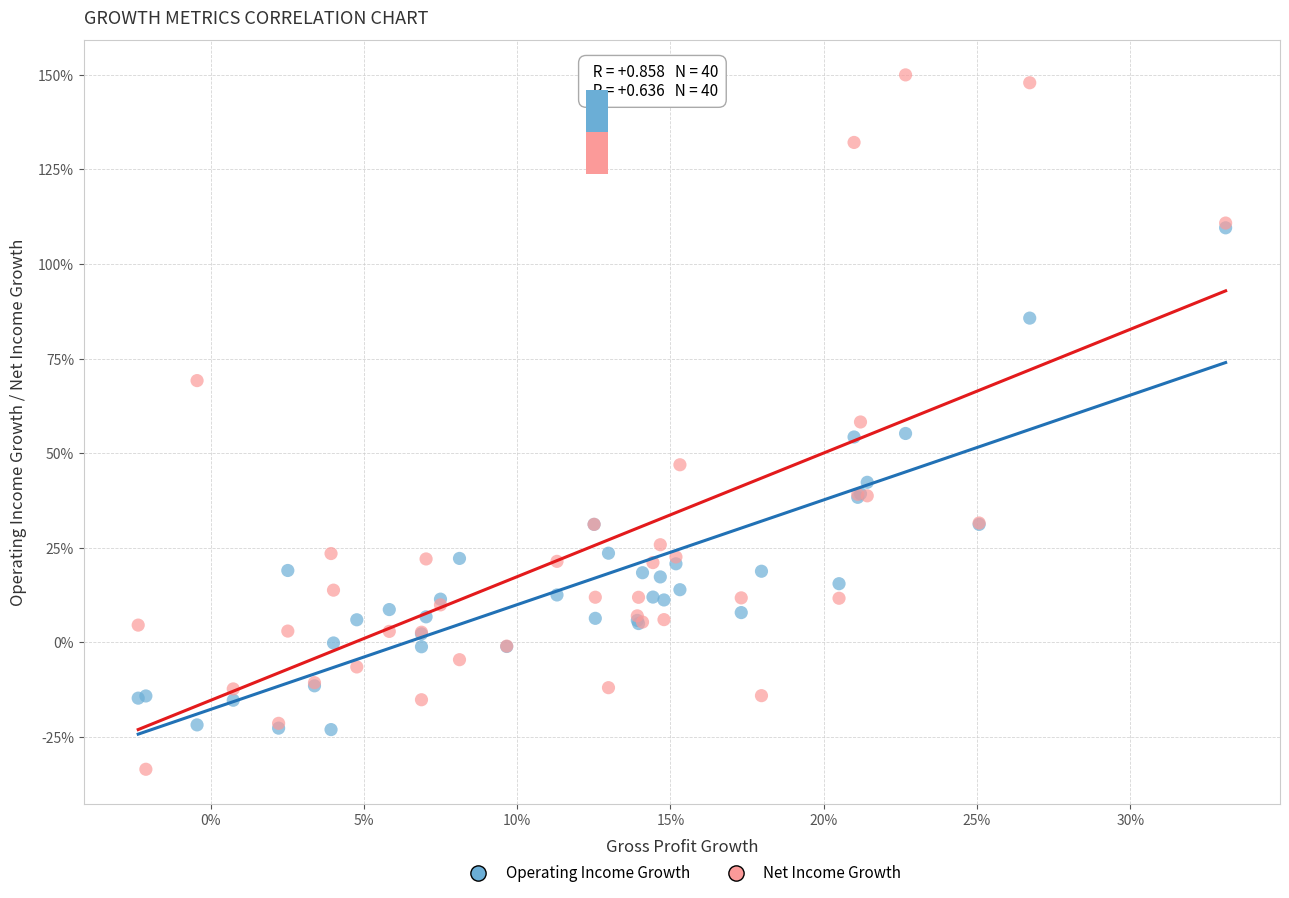

Which series contains the lowest Y value?

Net Income Growth